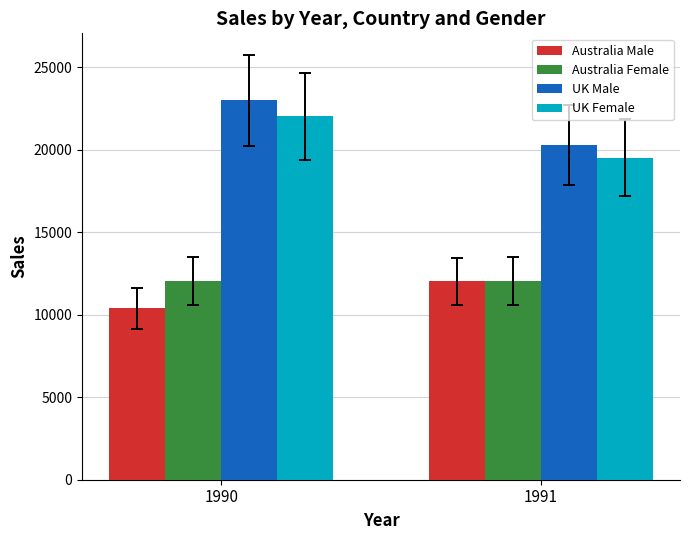

What is the value of the UK Female bar at the 1st from the left?

22030